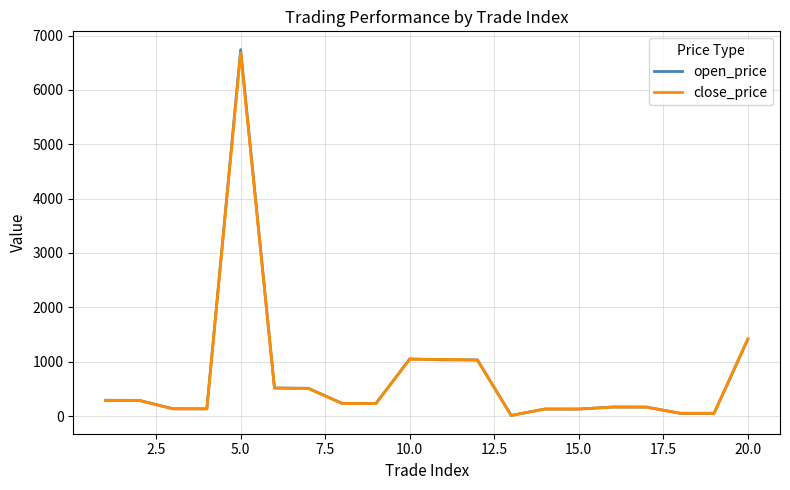

Which series has the largest range (max minus min)?

open_price